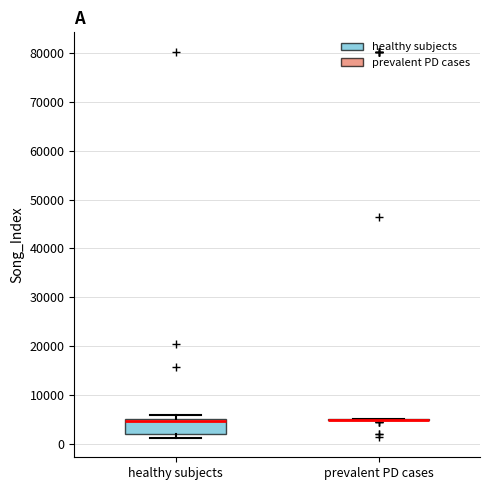

Comparing the boxes themselves (not the whiskers), which one is the tallest?

healthy subjects